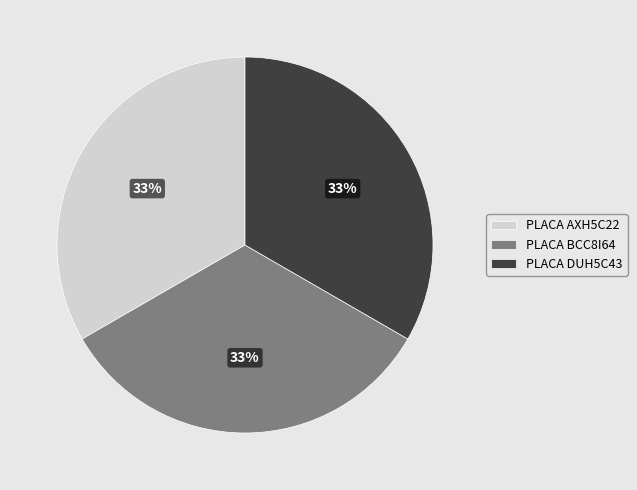

Is there a majority slice in this chart?

No